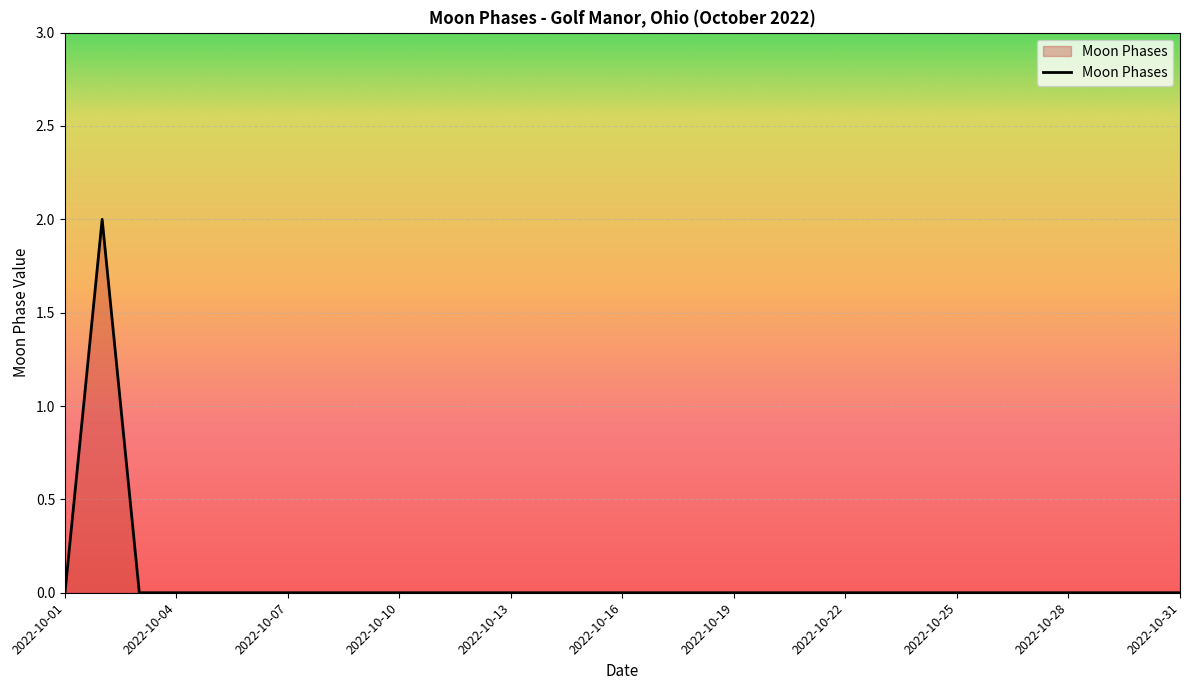

Reading left to right, what are all the values shown in this chart?

2022-10-01=0	2022-10-02=2	2022-10-03=0	2022-10-04=0	2022-10-05=0	2022-10-06=0	2022-10-07=0	2022-10-08=0	2022-10-09=0	2022-10-10=0	2022-10-11=0	2022-10-12=0	2022-10-13=0	2022-10-14=0	2022-10-15=0	2022-10-16=0	2022-10-17=0	2022-10-18=0	2022-10-19=0	2022-10-20=0	2022-10-21=0	2022-10-22=0	2022-10-23=0	2022-10-24=0	2022-10-25=0	2022-10-26=0	2022-10-27=0	2022-10-28=0	2022-10-29=0	2022-10-30=0	2022-10-31=0